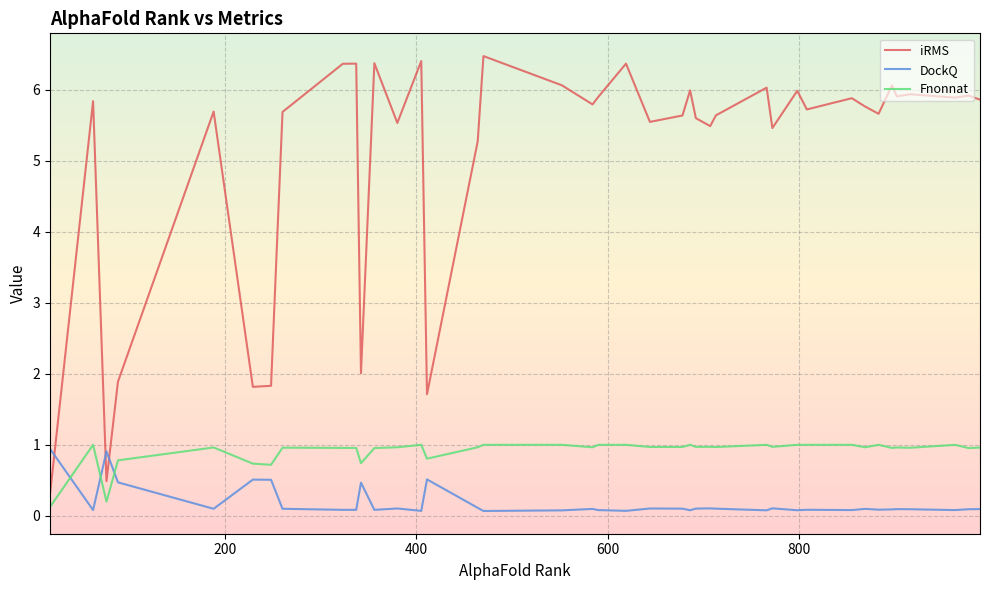

What is the difference between the maximum and minimum values in the Fnonnat series?

0.9